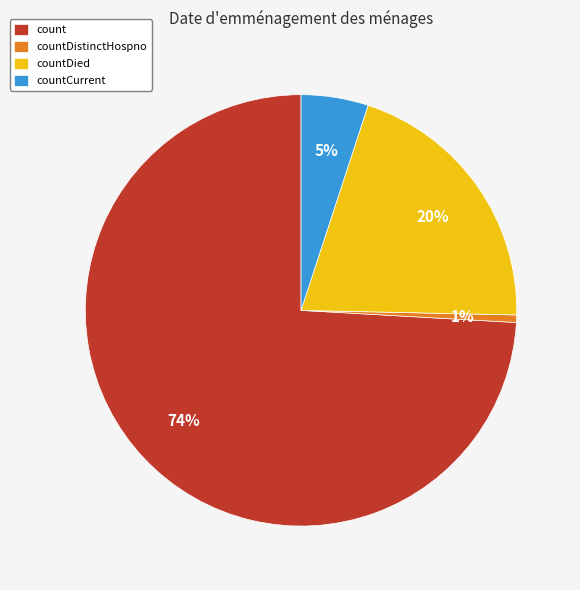

To the nearest percent, what is the difference between the countCurrent and countDistinctHospno slice percentages?

4%